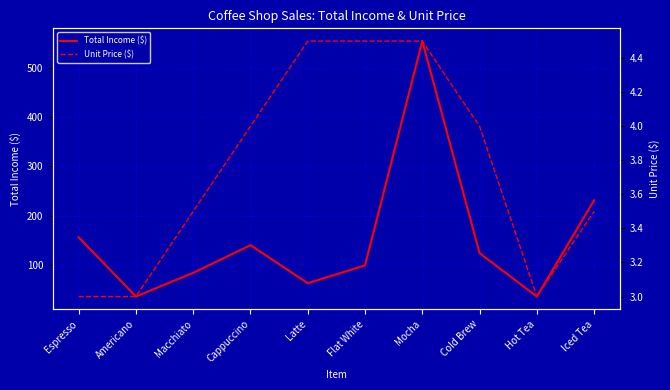

At how many categories does at least one series exceed 230?

2